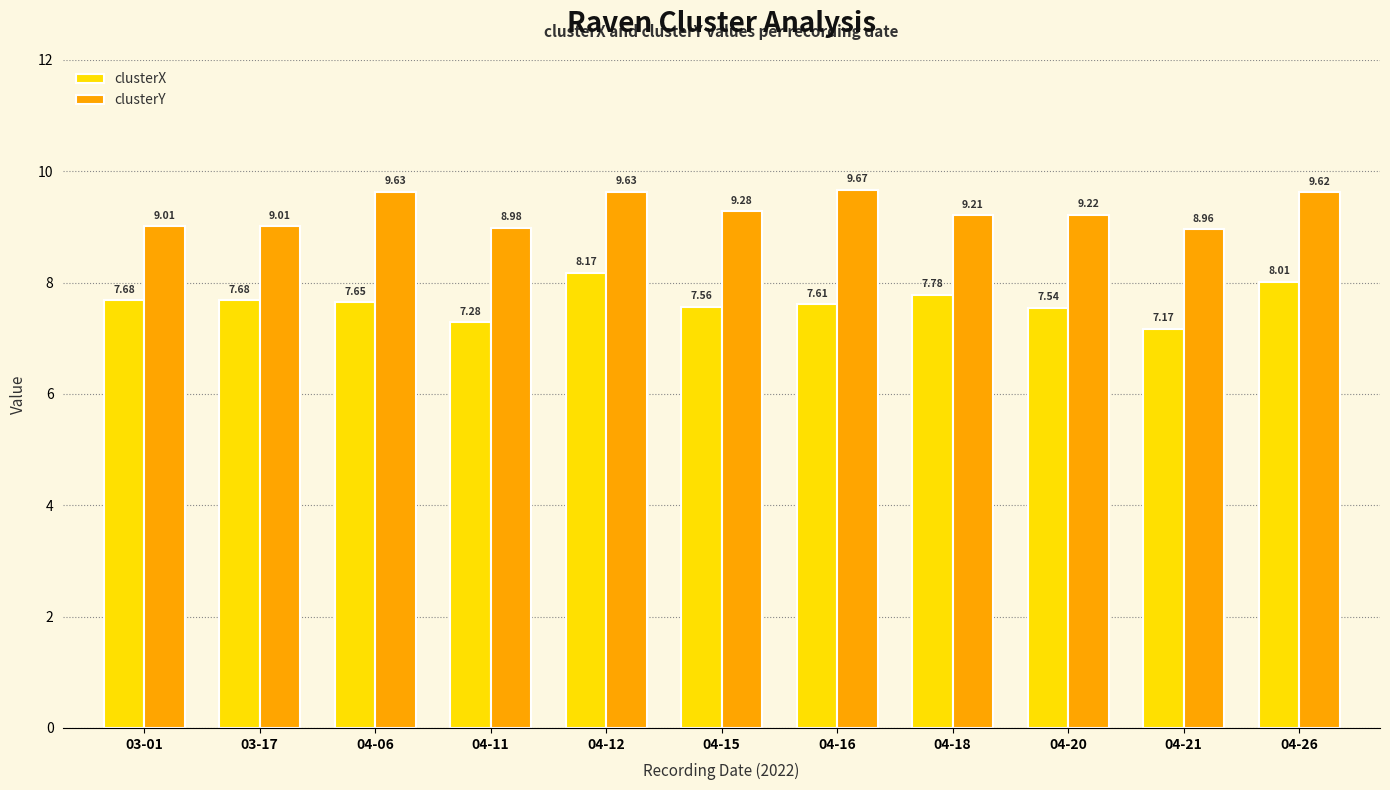

Where does the clusterY series first go above 9?

03-01